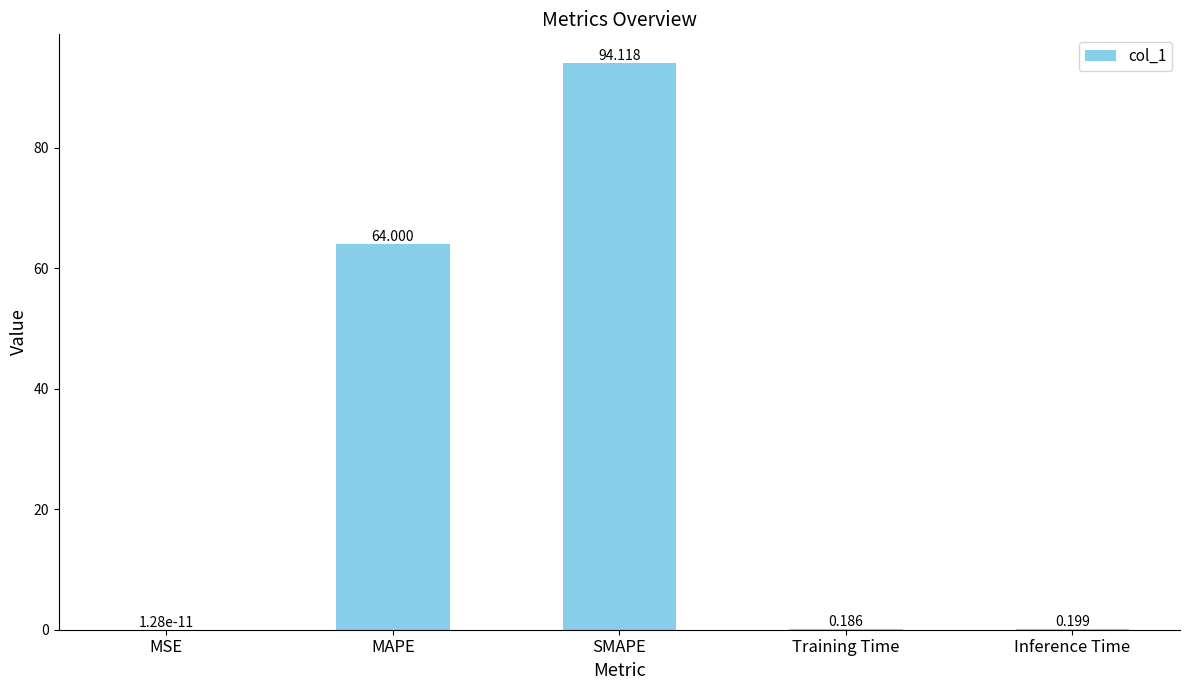

Which category has the highest value across all series?

SMAPE